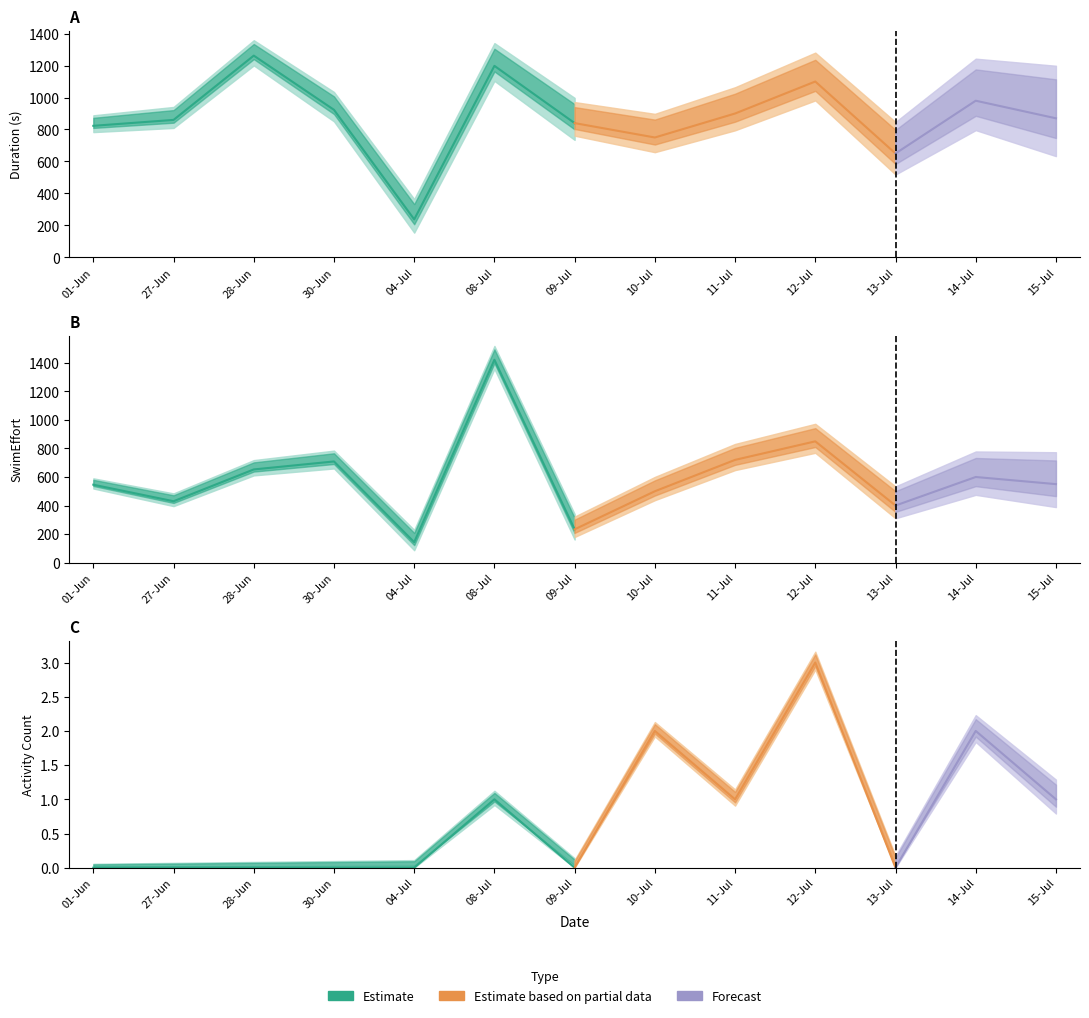

Rank the categories by ActivityCount value from lowest to highest.

01-Jun, 27-Jun, 28-Jun, 30-Jun, 04-Jul, 09-Jul, 13-Jul, 08-Jul, 11-Jul, 15-Jul, 10-Jul, 14-Jul, 12-Jul